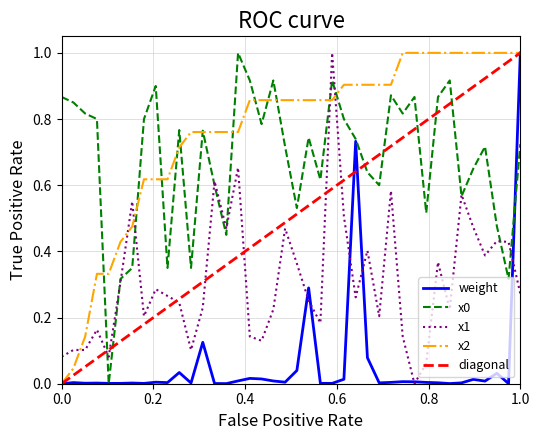

Which series has the largest total across all categories?

x2